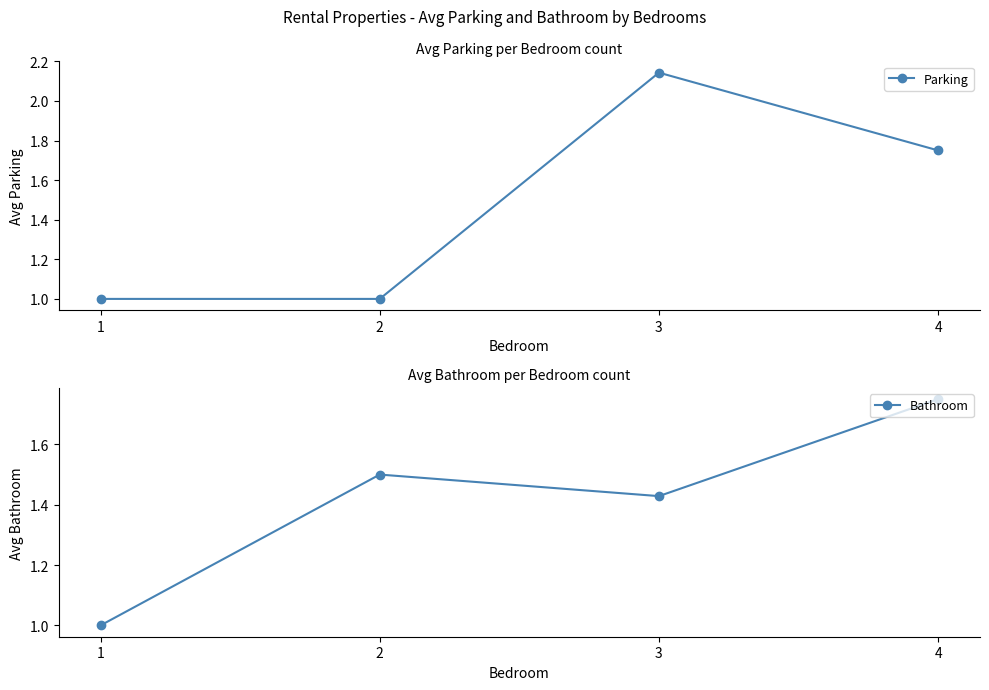

What are all the series names shown in the legend?

Parking, Bathroom